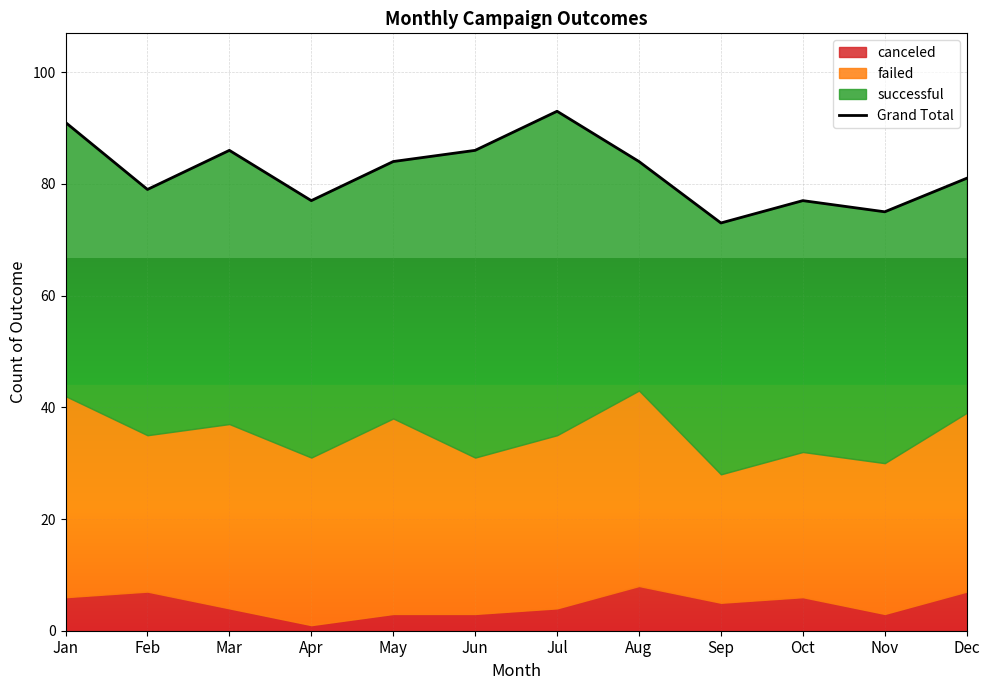

Reading left to right, transcribe all the data shown in this chart.

91	79	86	77	84	86	93	84	73	77	75	81